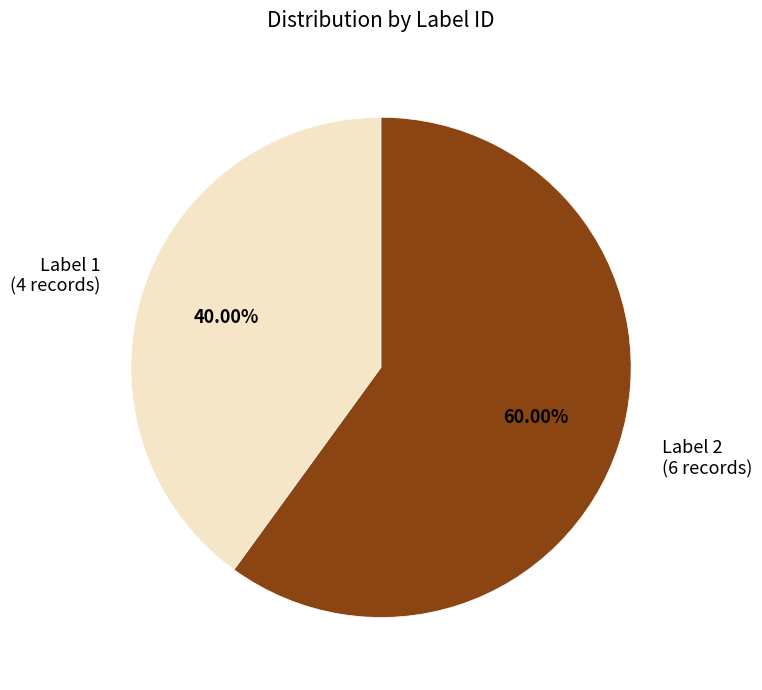

Is there any slice that represents more than half of the pie?

Yes